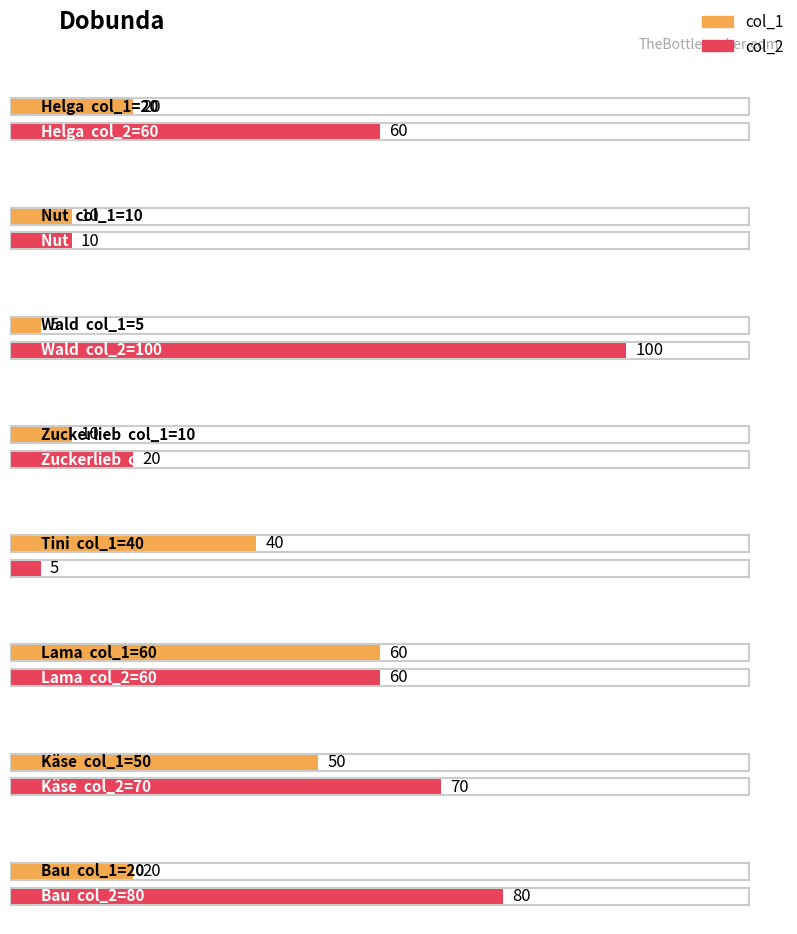

What is the difference between the highest and lowest values at Käse?

20